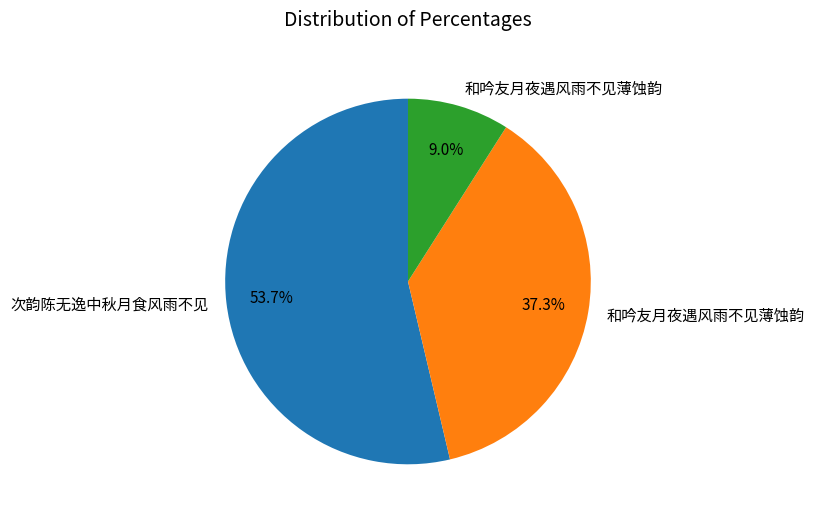

Is there any slice that represents more than half of the pie?

Yes